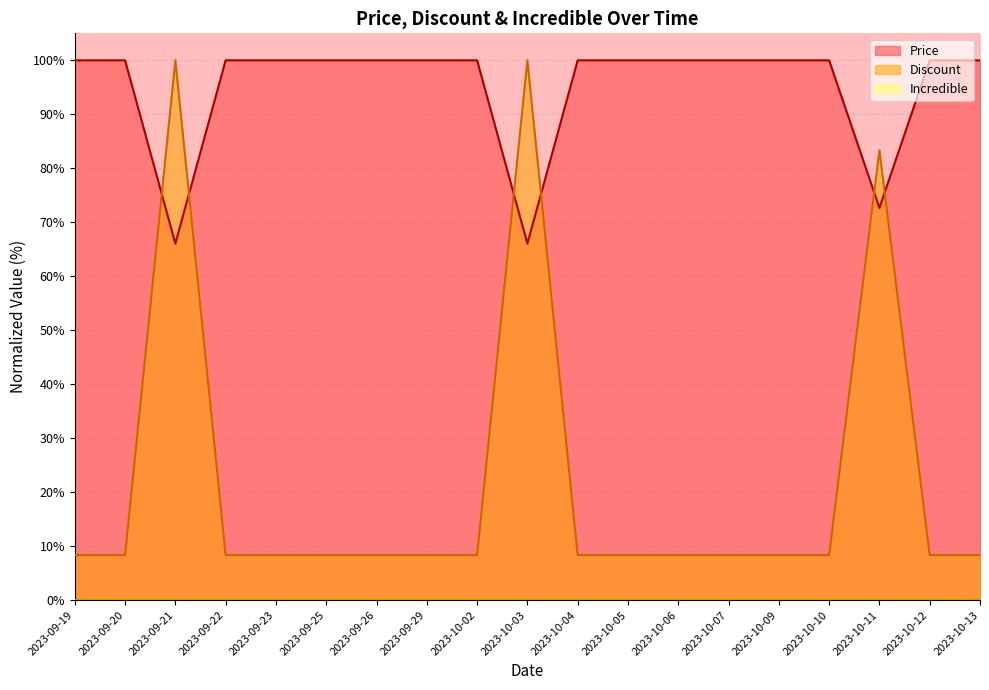

At which label does Price reach its peak?

2023-09-19